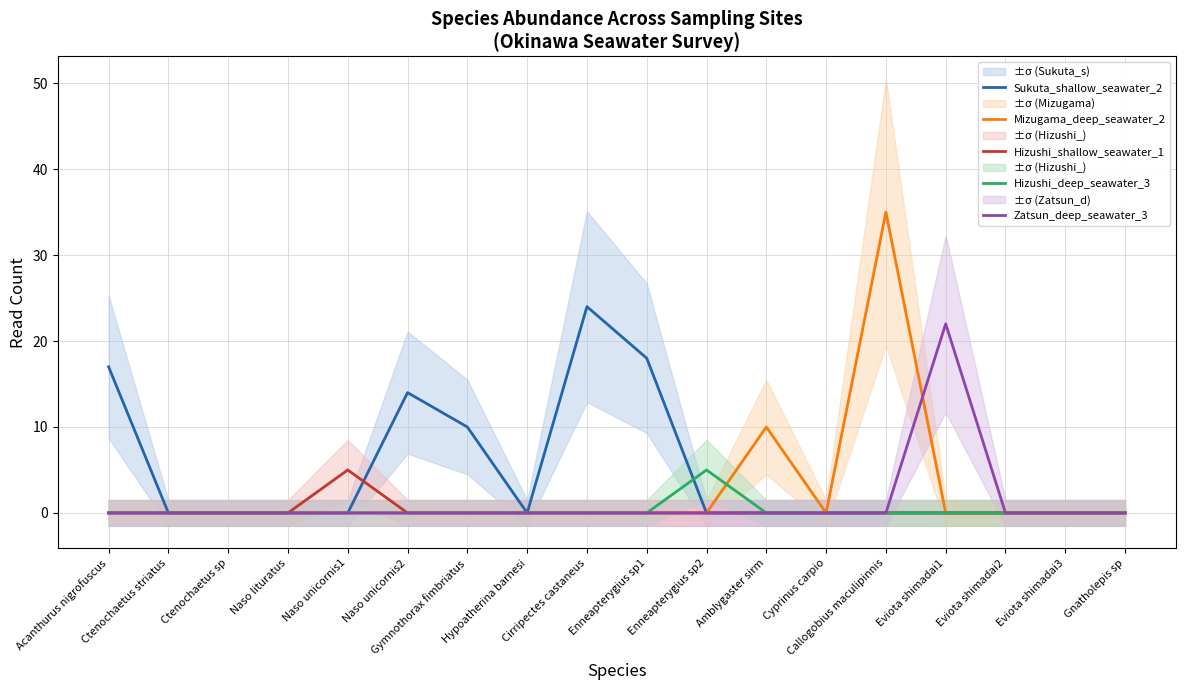

The value of Mizugama_deep_seawater_2 at Naso lituratus is 0. True or false?

True